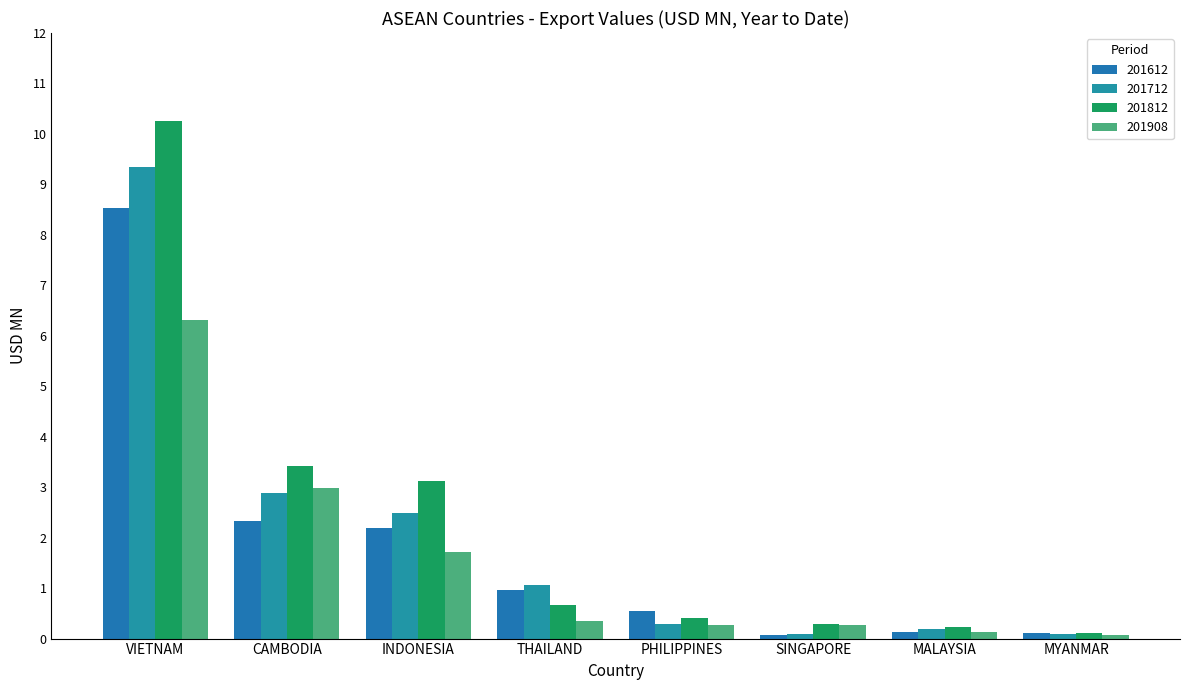

What is the difference between the 201908 values at THAILAND and SINGAPORE?

0.1